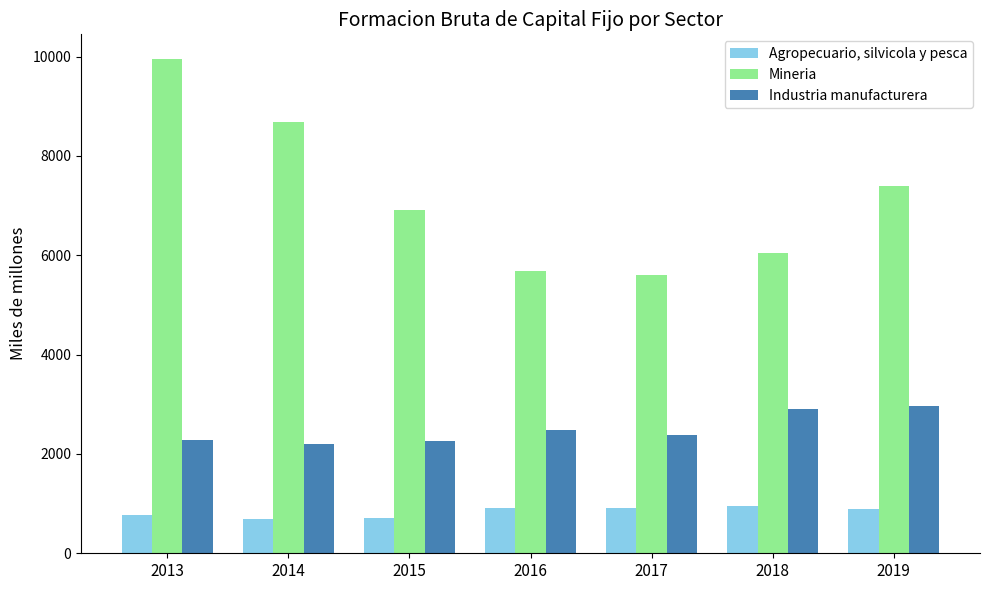

What is the total value across all series at 2015?

9891